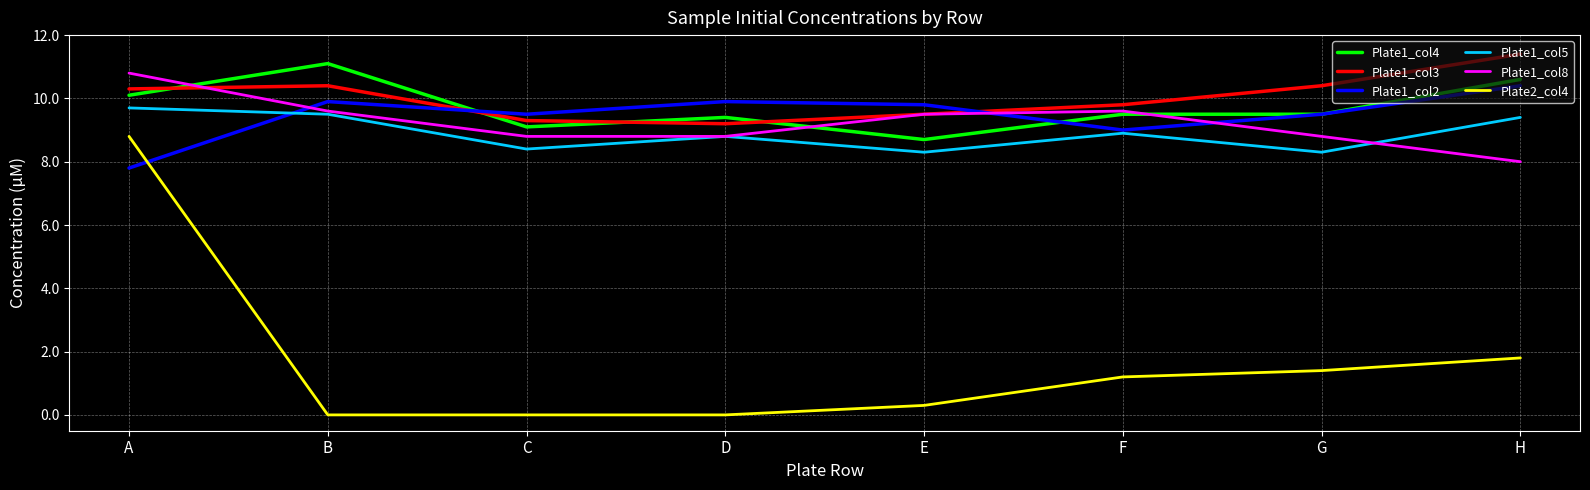

Reading left to right, transcribe all the data shown in this chart.

Plate1_col4: A=10.1	B=11.1	C=9.1	D=9.4	E=8.7	F=9.5	G=9.5	H=10.6
Plate1_col3: A=10.3	B=10.4	C=9.3	D=9.2	E=9.5	F=9.8	G=10.4	H=11.4
Plate1_col2: A=7.8	B=9.9	C=9.5	D=9.9	E=9.8	F=9.0	G=9.5	H=10.4
Plate1_col5: A=9.7	B=9.5	C=8.4	D=8.8	E=8.3	F=8.9	G=8.3	H=9.4
Plate1_col8: A=10.8	B=9.6	C=8.8	D=8.8	E=9.5	F=9.6	G=8.8	H=8.0
Plate2_col4: A=8.8	B=0.0	C=0.0	D=0.0	E=0.3	F=1.2	G=1.4	H=1.8